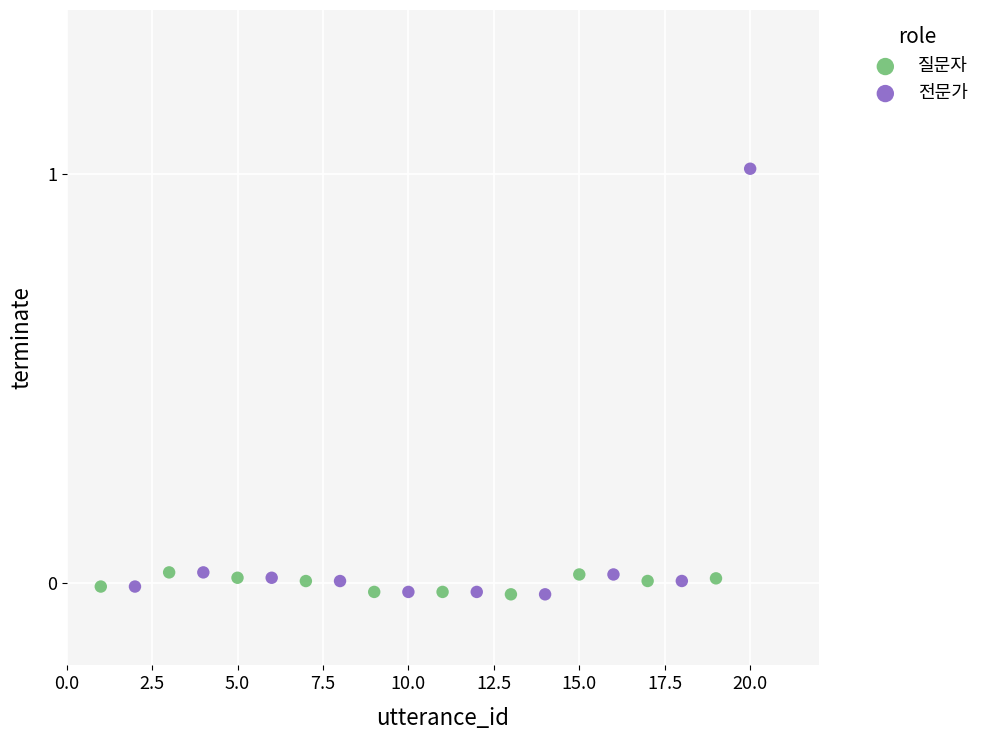

Which series contains the highest Y value?

전문가